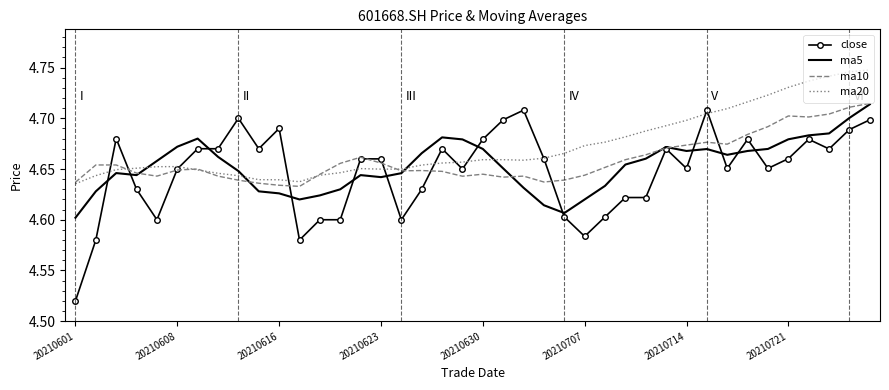

Which series has the largest range (max minus min)?

close